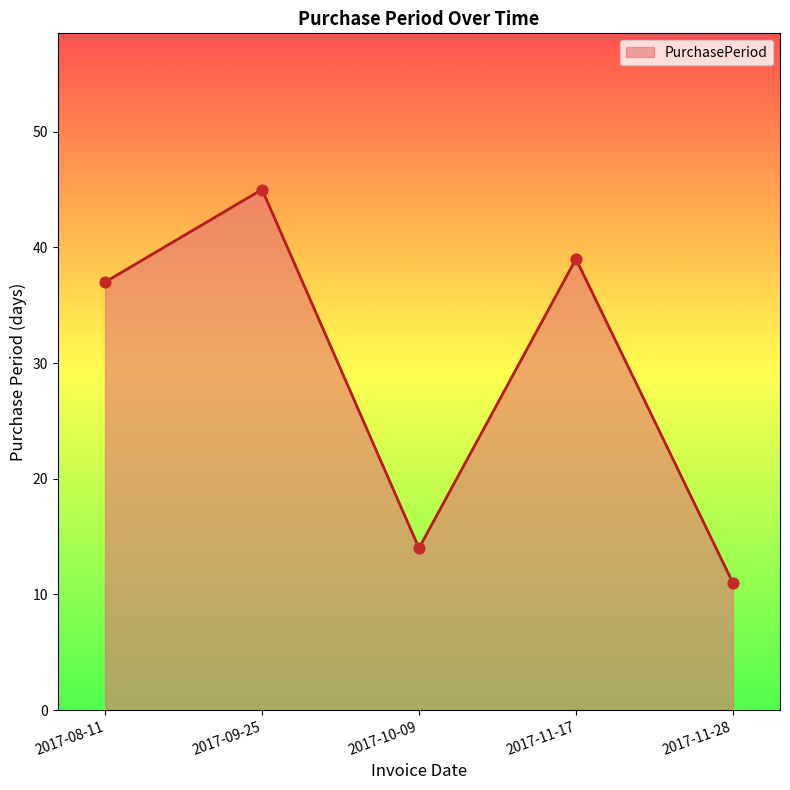

Between 2017-09-25 and 2017-08-11, which is larger?

2017-09-25